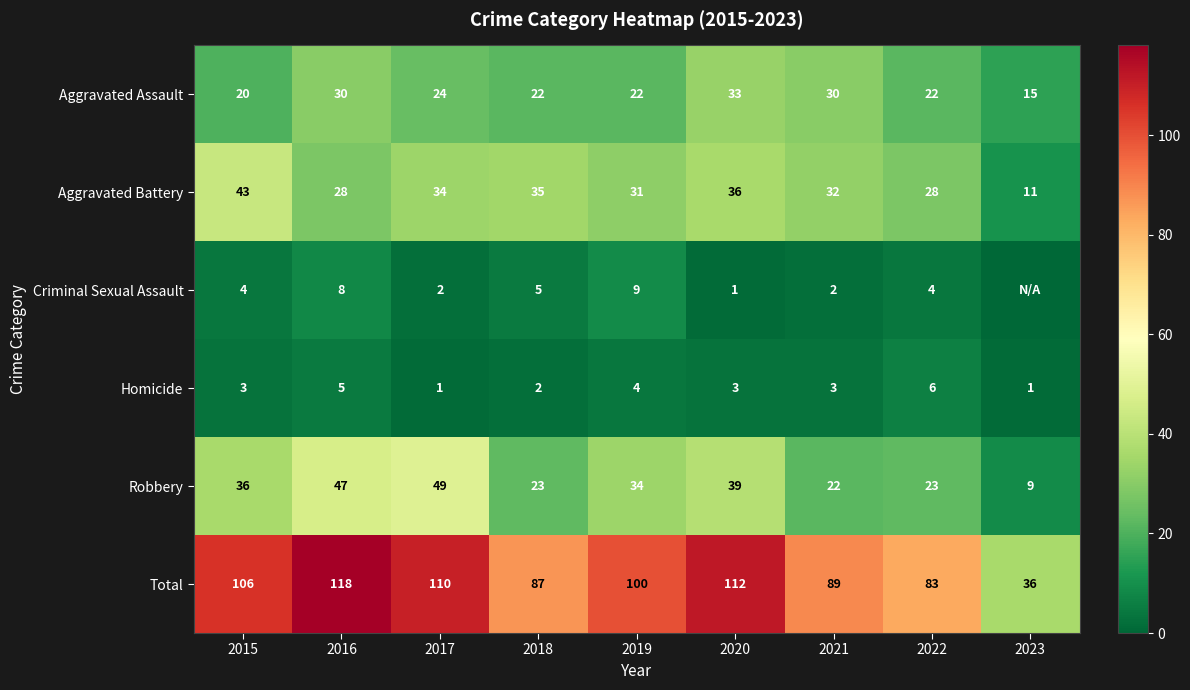

What is the difference between the highest and lowest values at 2020?

111